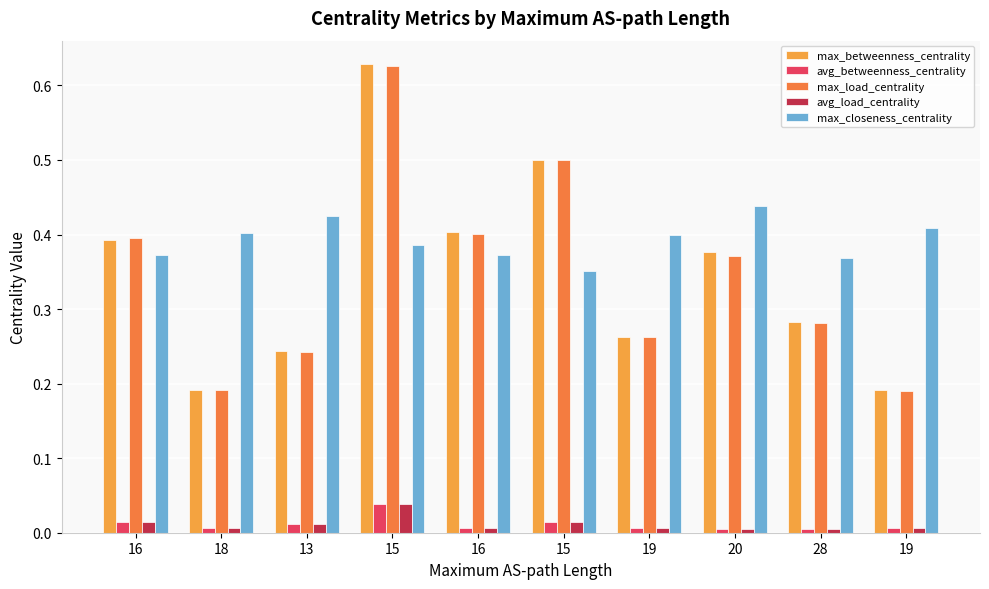

What is the label of the 6th bar from the left?

15